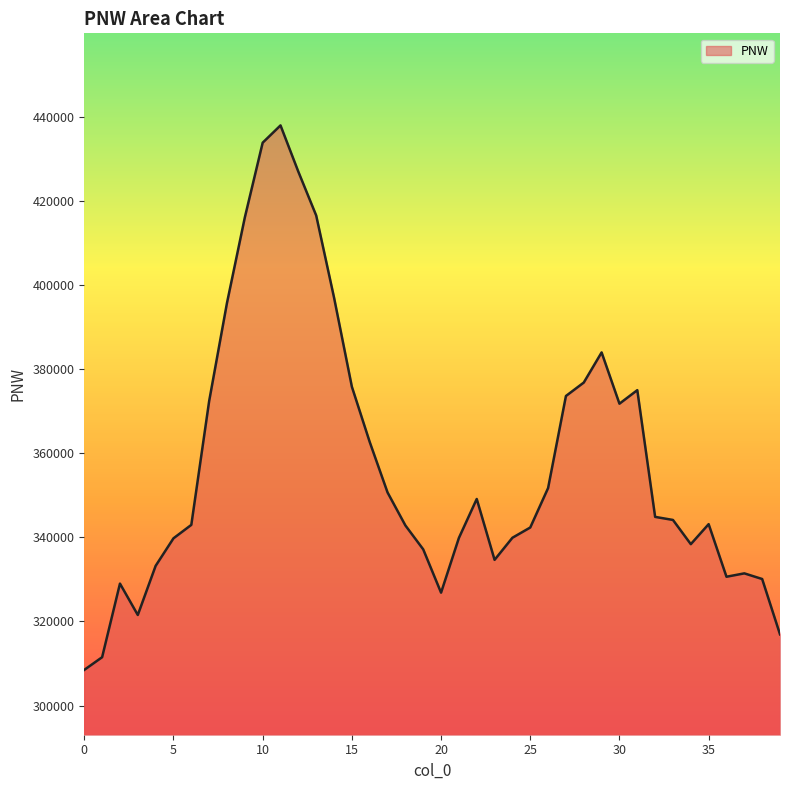

What is the smallest value displayed?

308478.4